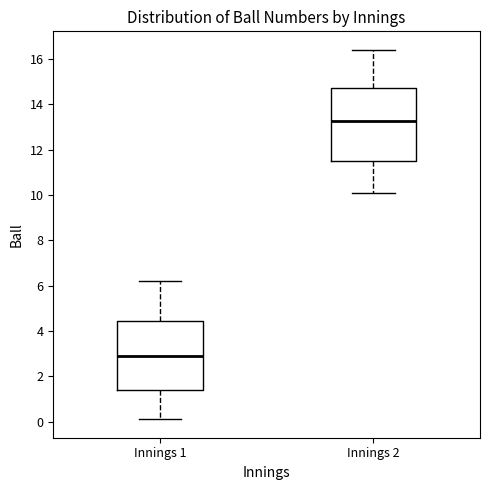

Reading left to right, read every box against the y-axis: the position of its median line, the range the box covers, and the ends of its whiskers. The values are not printed on the chart, so give them approximately, as read against the axis.

Innings 1: median 3.0, box 1.4 to 4.4, whiskers 0.2 to 6.2
Innings 2: median 13.2, box 11.4 to 14.8, whiskers 10.2 to 16.4